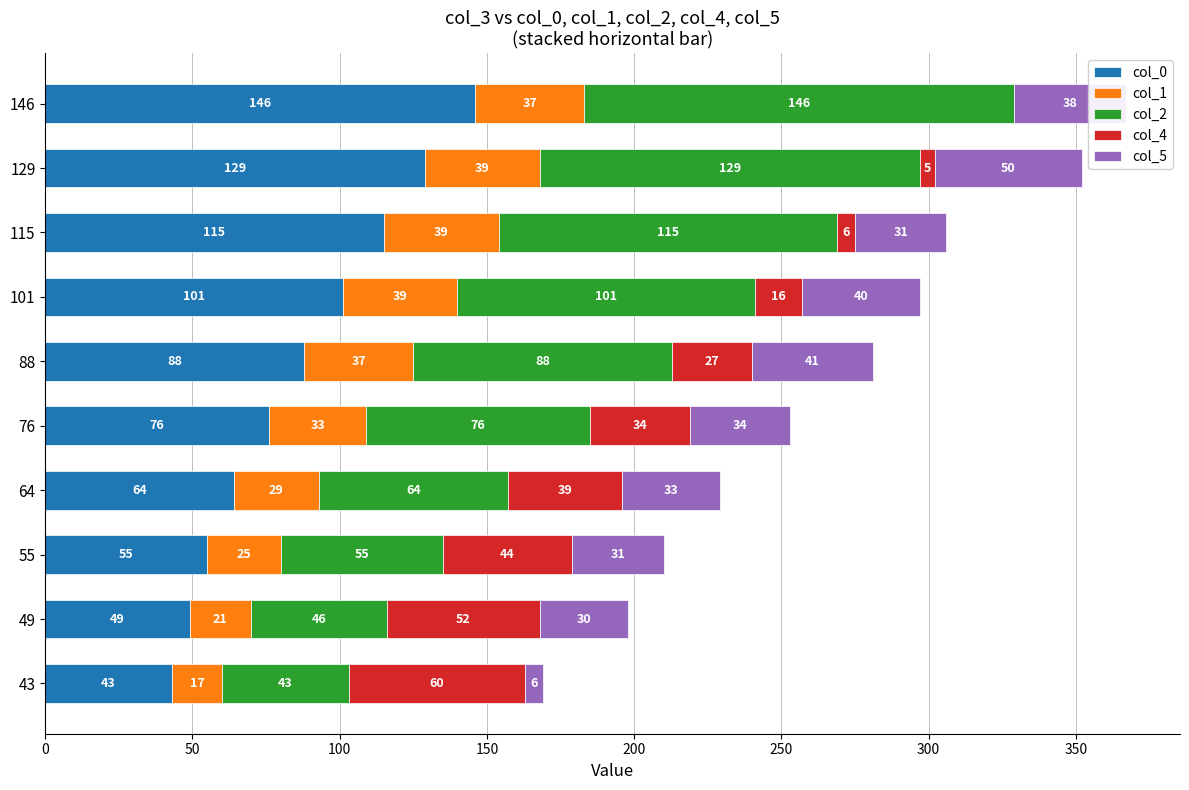

At which category is the sum across all series the highest?

146